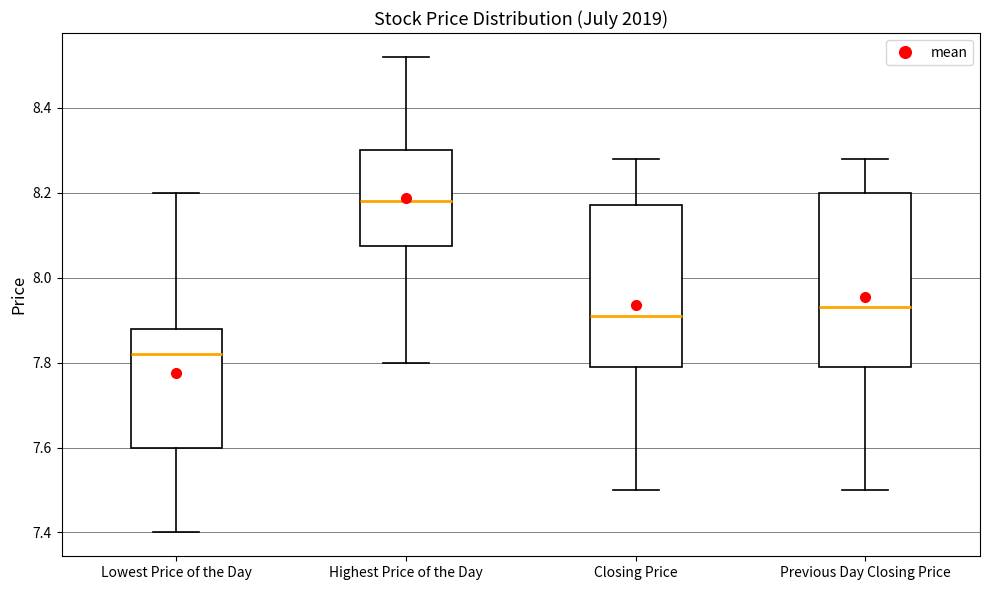

Which box is the tallest, from its lower edge to its upper edge?

Previous Day Closing Price